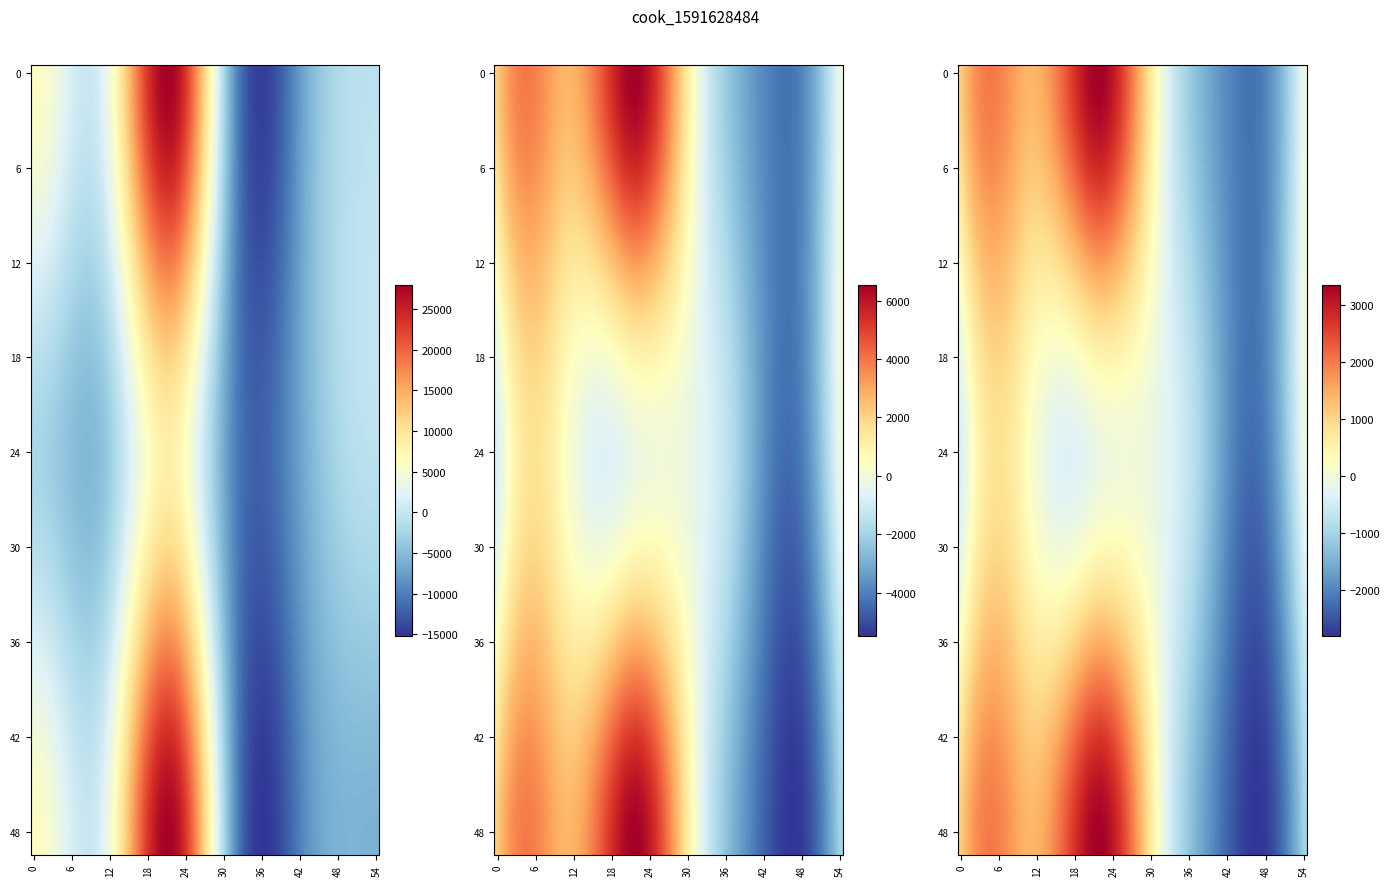

Between 3 and 1, which is larger?

1